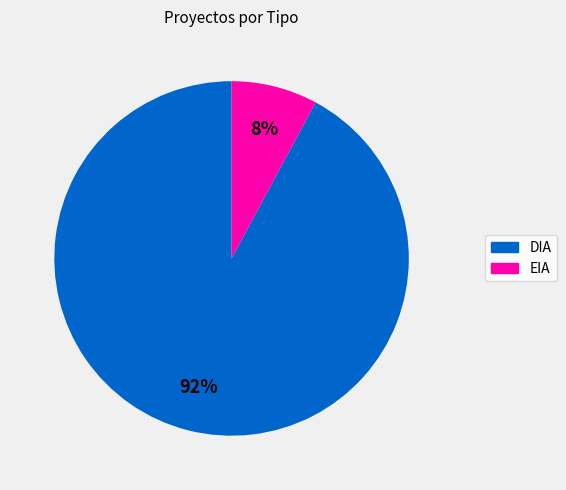

To the nearest percent, what portion does EIA represent?

8%